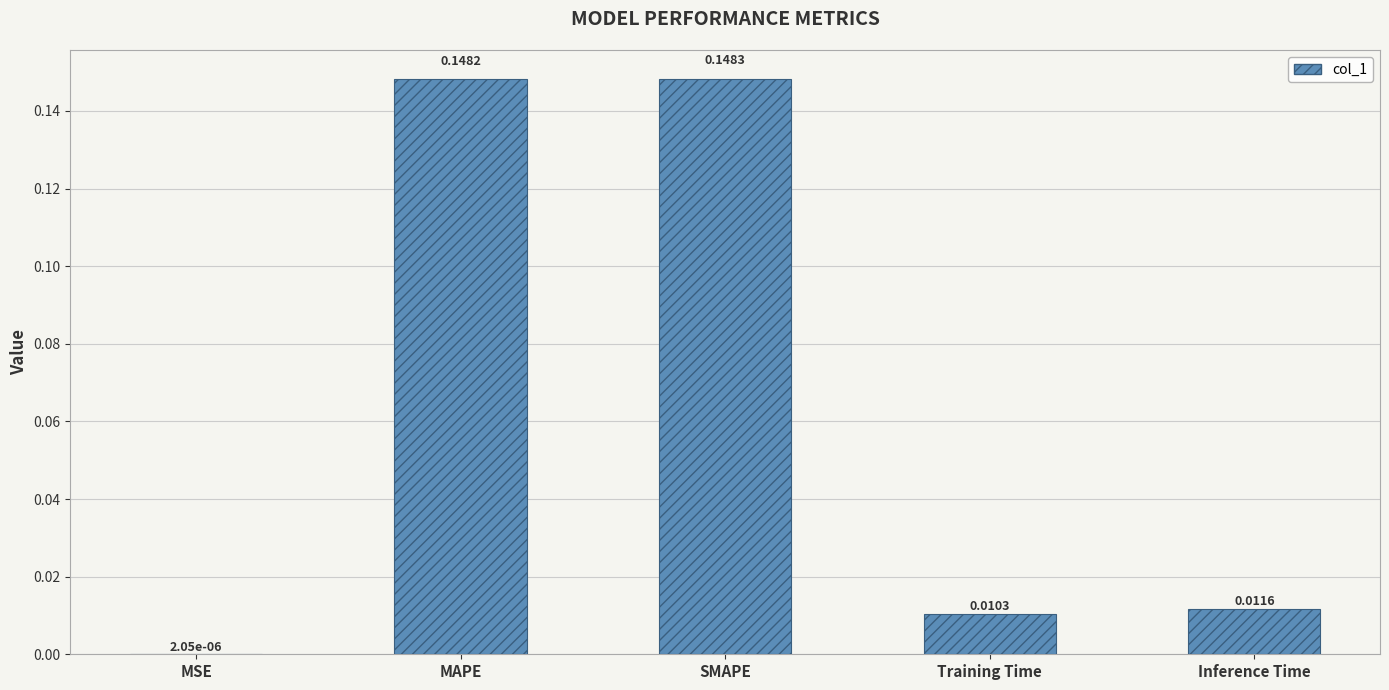

How many data points does each series have?

5